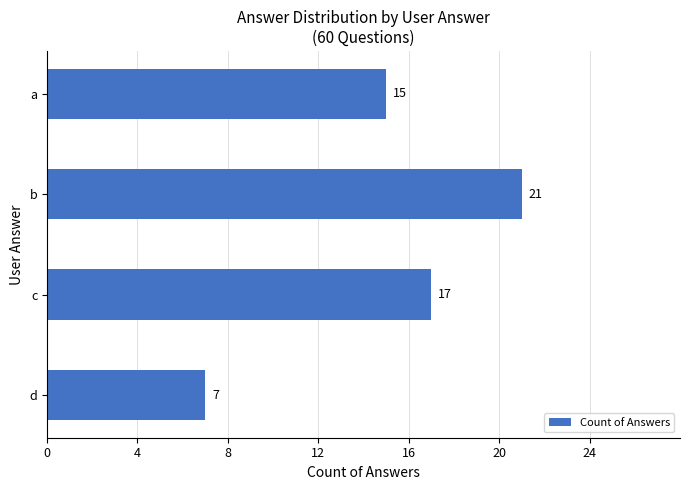

What value does the data have at a, to the nearest 10?

20